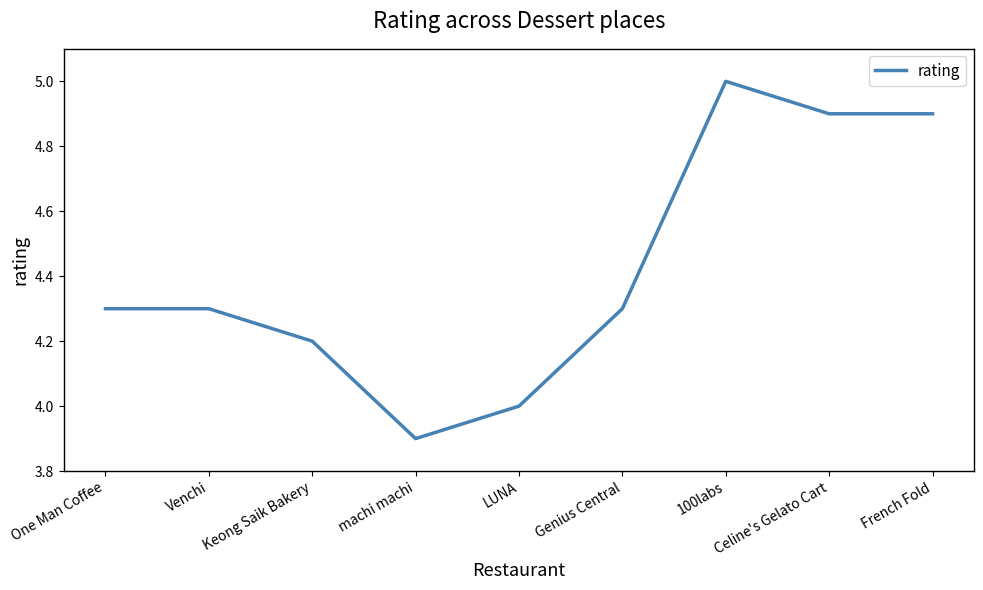

Reading left to right, transcribe all the data shown in this chart.

4.3	4.3	4.2	3.9	4.0	4.3	5.0	4.9	4.9